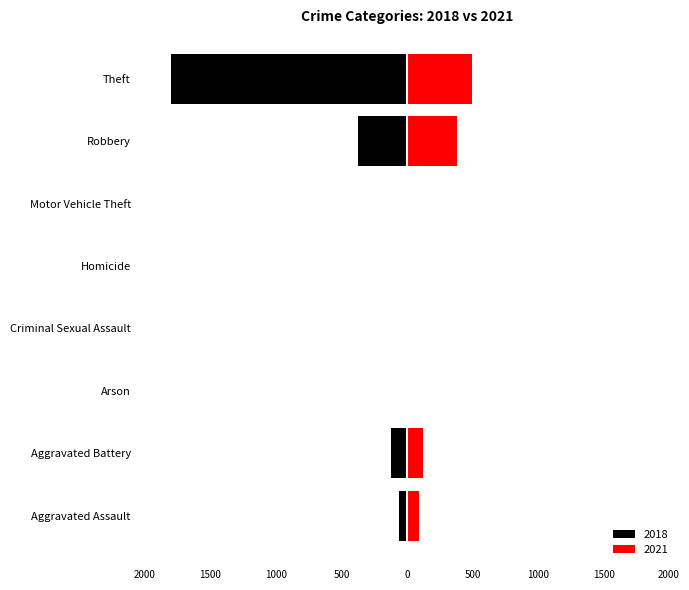

Reading right to left, what are all the values shown in this chart?

2018: Theft=-1801	Robbery=-371	Motor Vehicle Theft=-1	Homicide=-1	Criminal Sexual Assault=-9	Arson=-1	Aggravated Battery=-120	Aggravated Assault=-60
2021: Theft=498	Robbery=385	Motor Vehicle Theft=1	Homicide=4	Criminal Sexual Assault=10	Arson=2	Aggravated Battery=122	Aggravated Assault=92